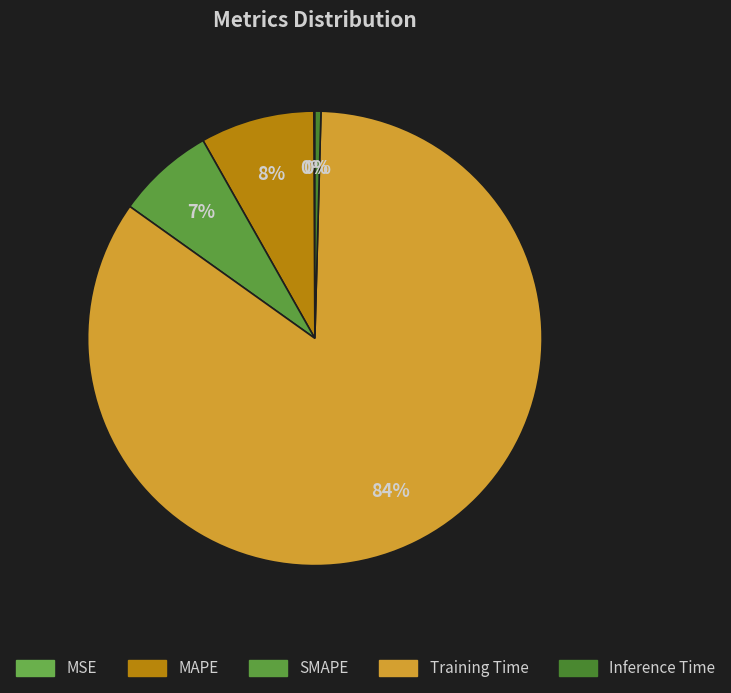

Between MAPE and Training Time, which is larger?

Training Time